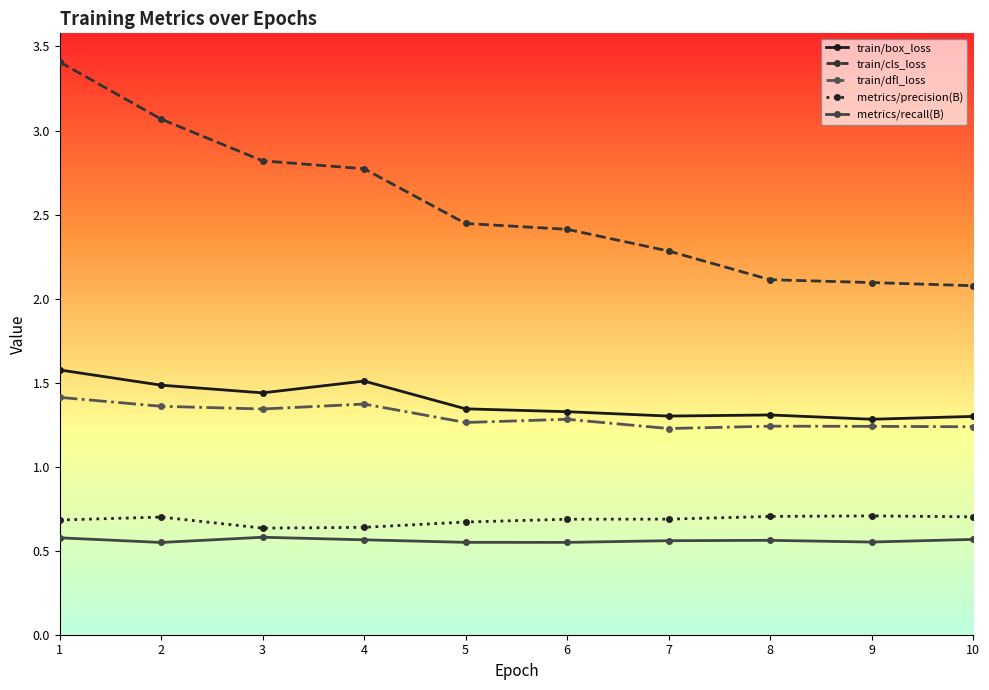

What is the spread (max minus min) of values at 9?

1.5